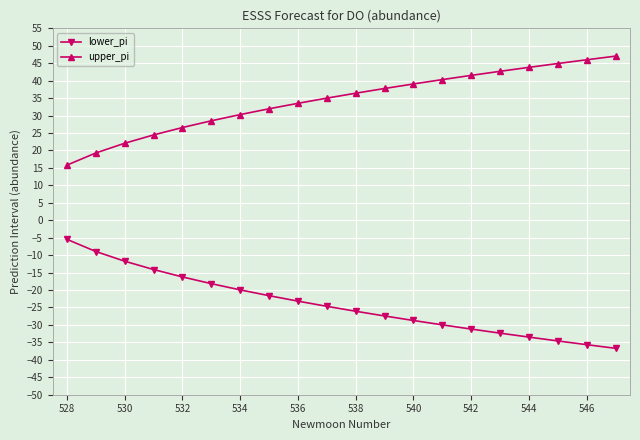

What is the maximum value shown in the chart?

47.0